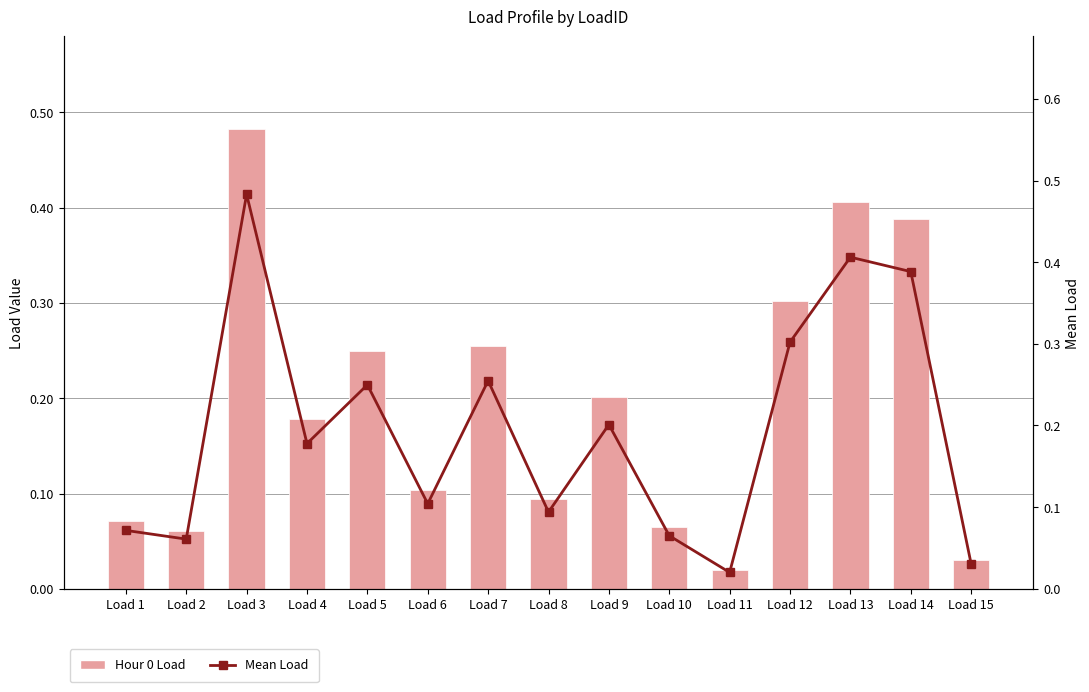

At which label does Hour 0 Load reach its minimum?

Load 11